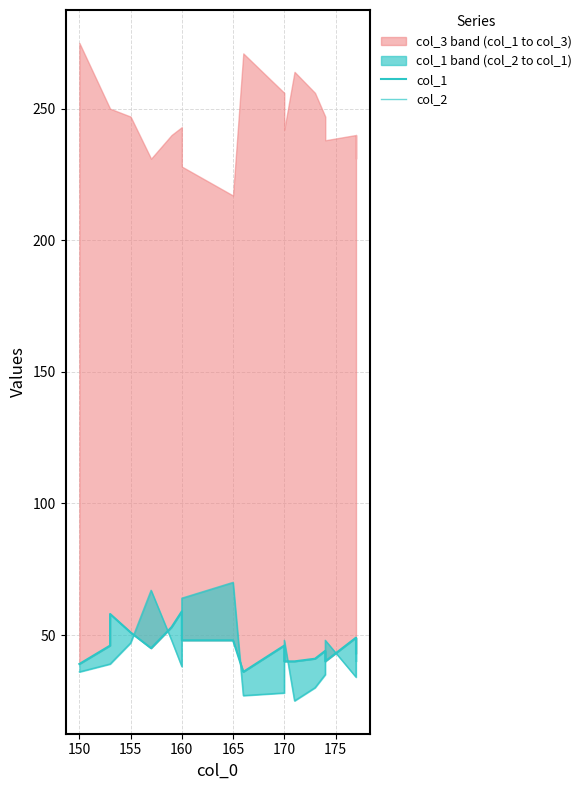

In col_1, how many points are lower than both neighbors (excluding endpoints)?

3